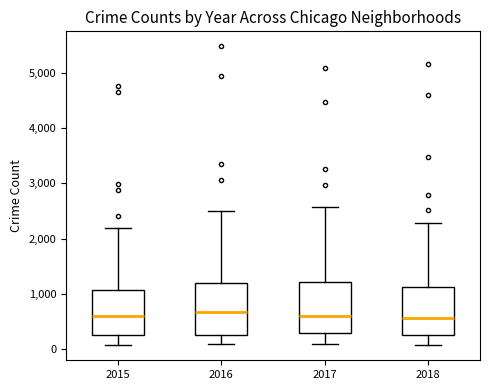

Where does the median line of the box at x = 2018 sit on the y-axis? The values are not printed on the chart, so give them approximately, as read against the axis.

600